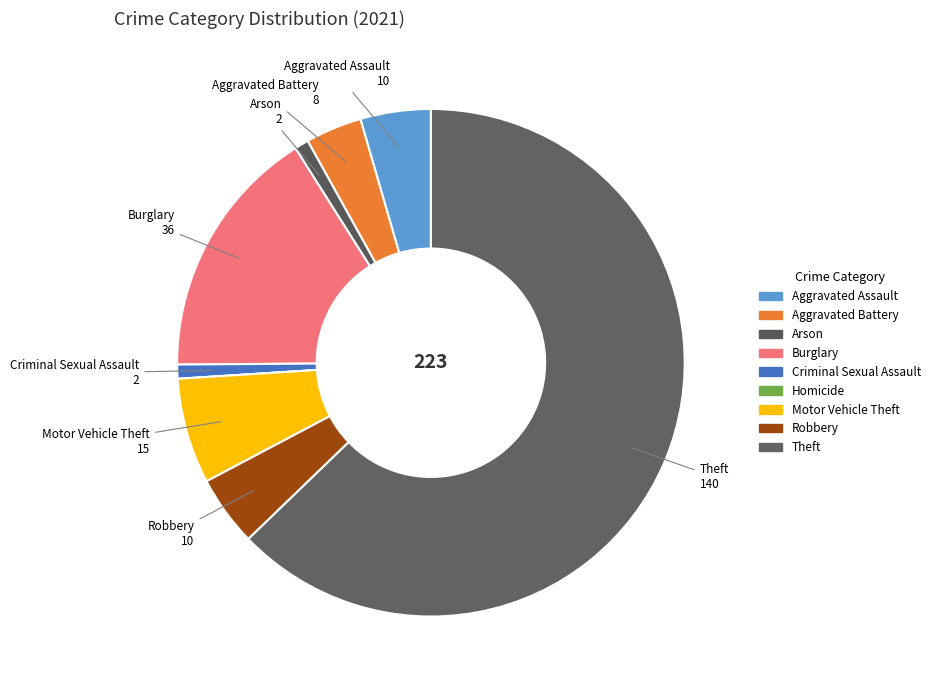

True or false: Criminal Sexual Assault accounts for 1% of the total.

True